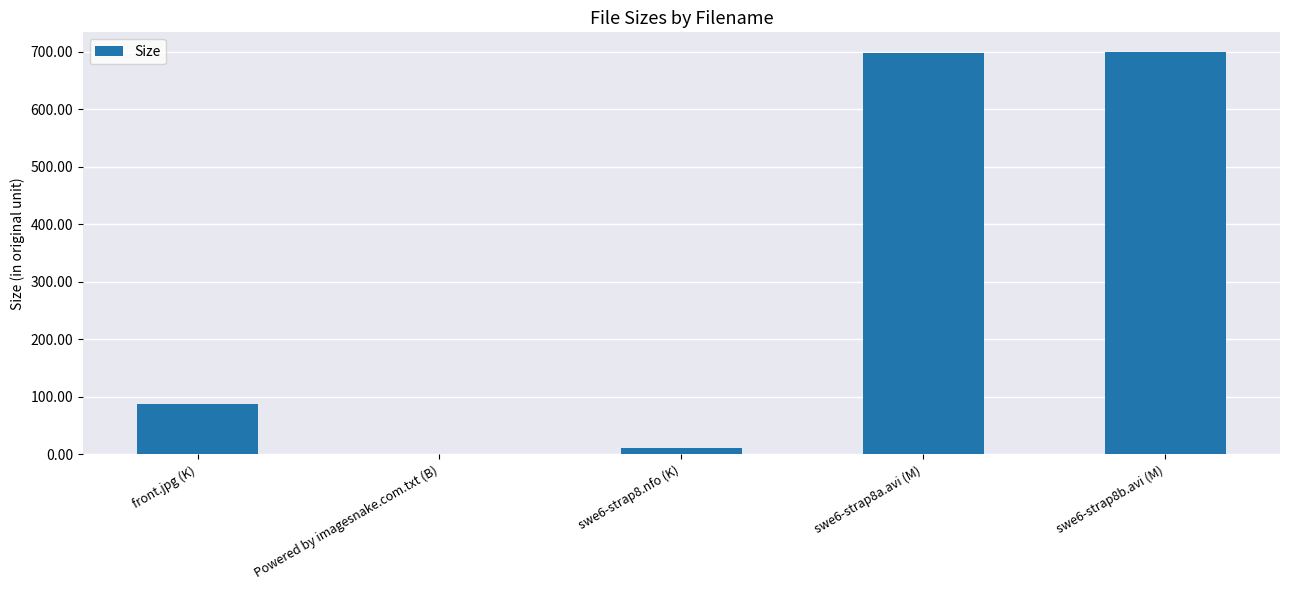

What is the greatest value displayed?

699.1